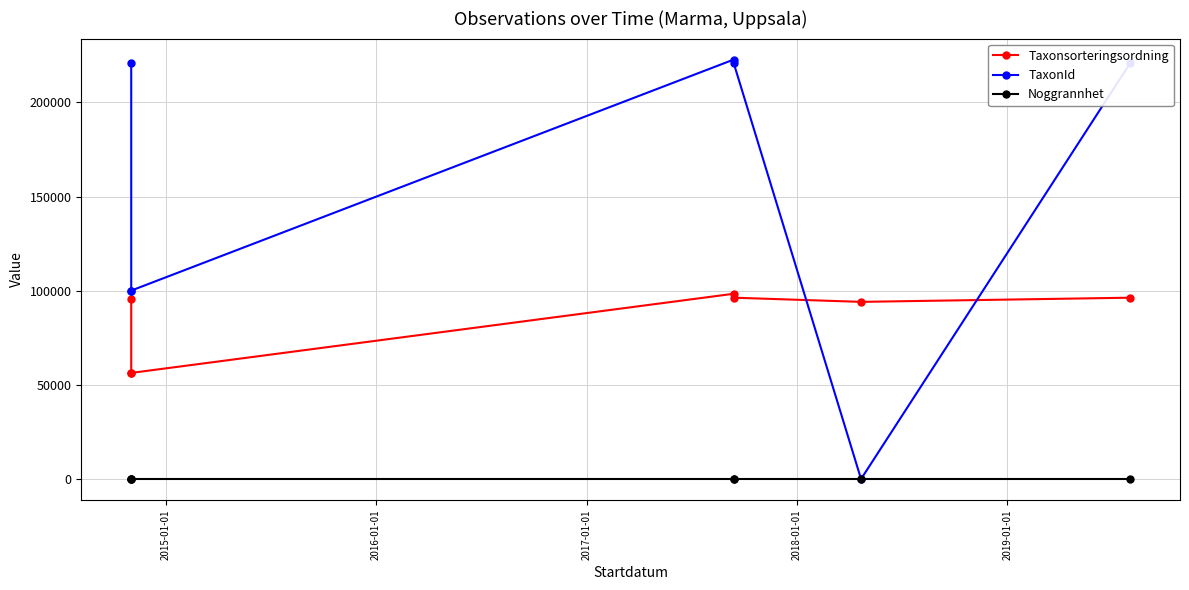

Rank the series by their average value, from highest to lowest.

TaxonId, Taxonsorteringsordning, Noggrannhet